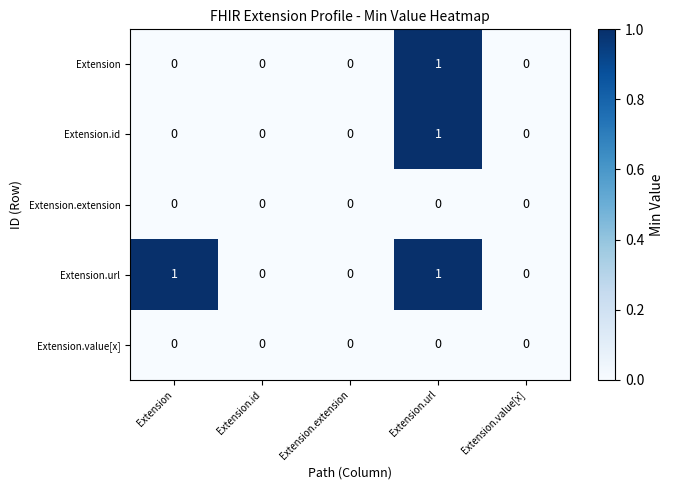

Between Extension and Extension.extension, which series saw the biggest shift?

Extension.url